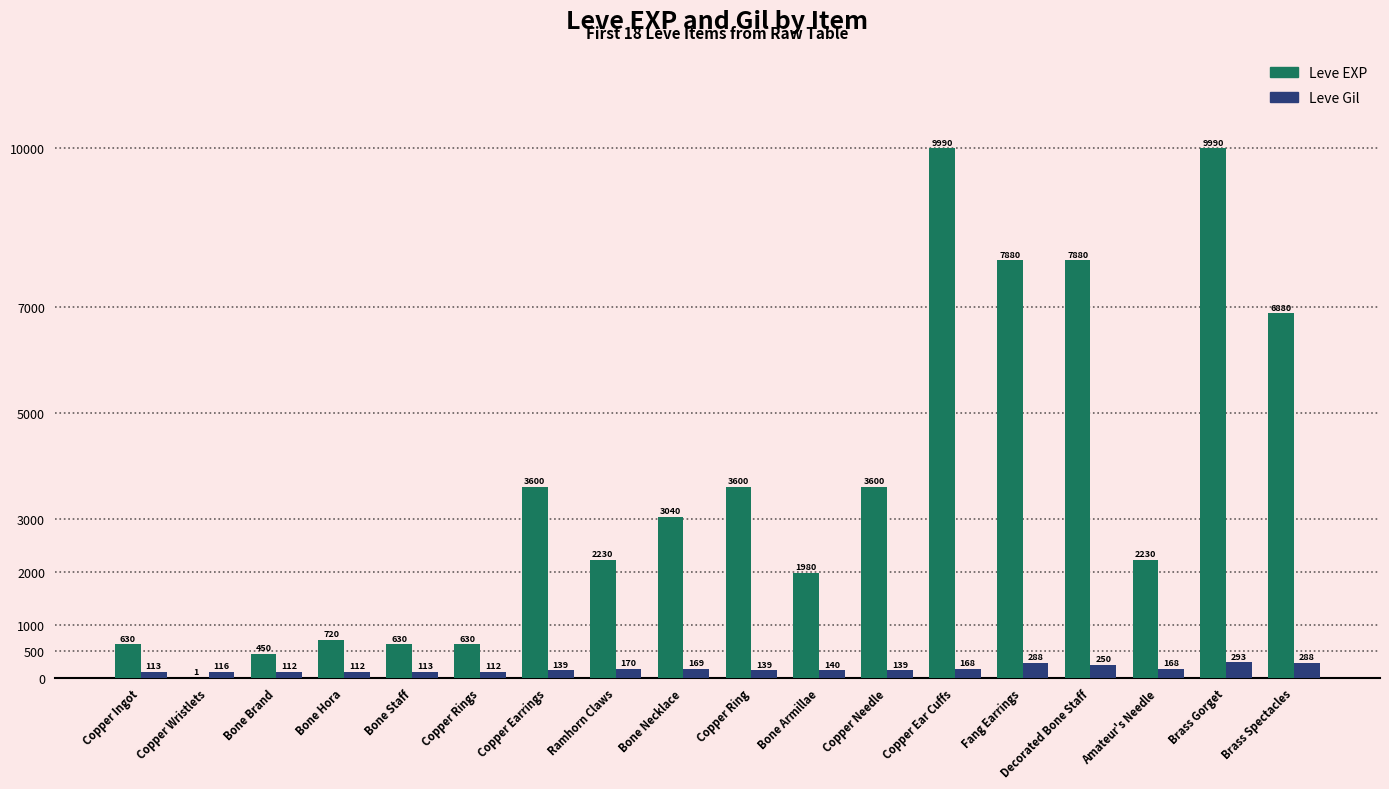

The value of Leve Gil at Fang Earrings is 288. True or false?

True